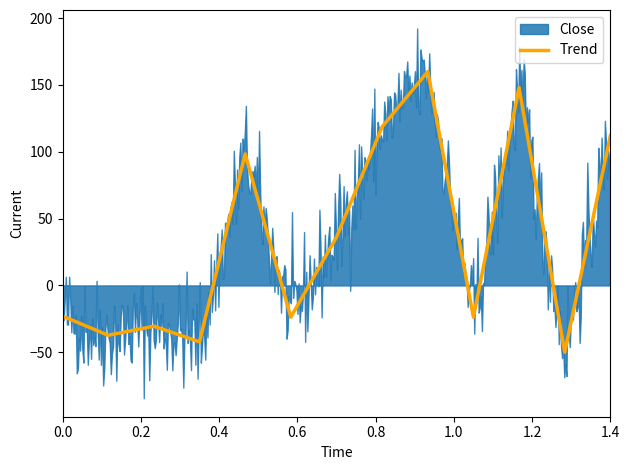

Does the chart display data point markers on the line(s)?

No